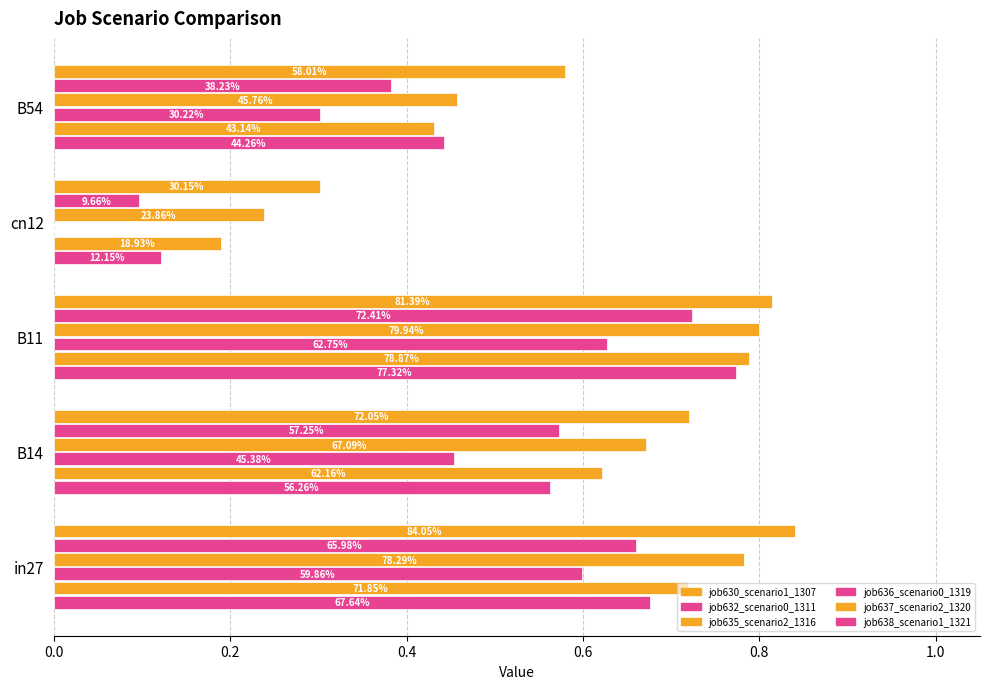

Which series has the widest spread of values?

job638_scenario1_1321